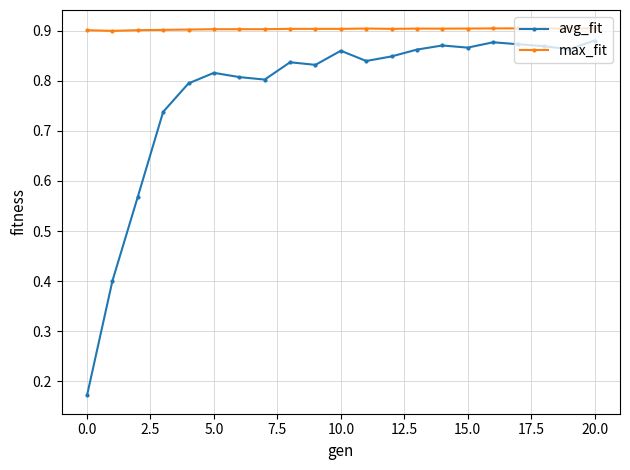

List the series in order of their overall mean, highest first.

max_fit, avg_fit